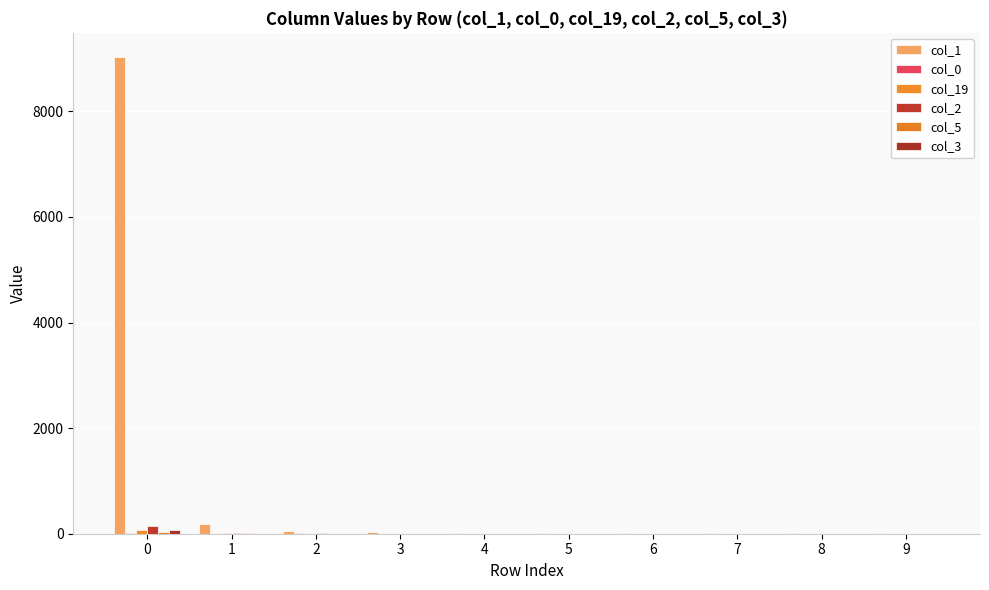

What is the sum of all col_19 values?

83